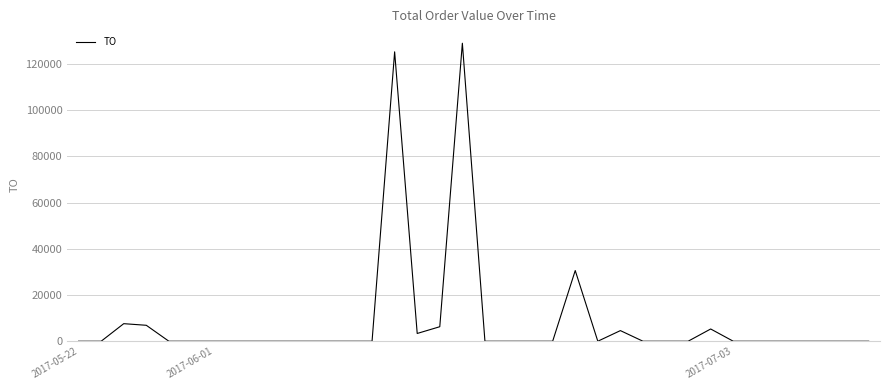

Reading left to right, extract all data points from this chart.

0	0	7600	6900	0	0	0	0	0	0	0	0	0	0	125280	3360	6280	129000	0	0	0	0	30600	0	4600	0	0	0	5300	0	0	0	0	0	0	0